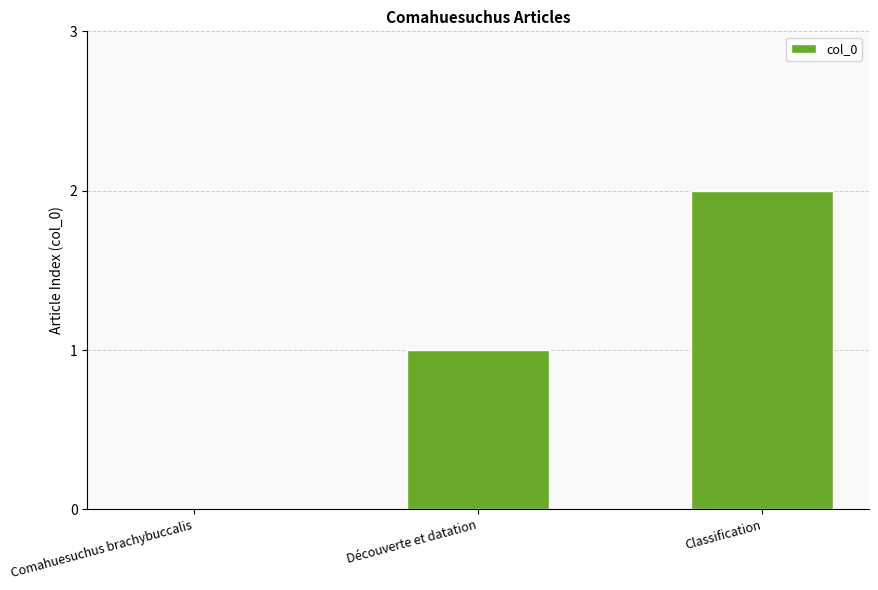

The value at Découverte et datation is 2. True or false?

False